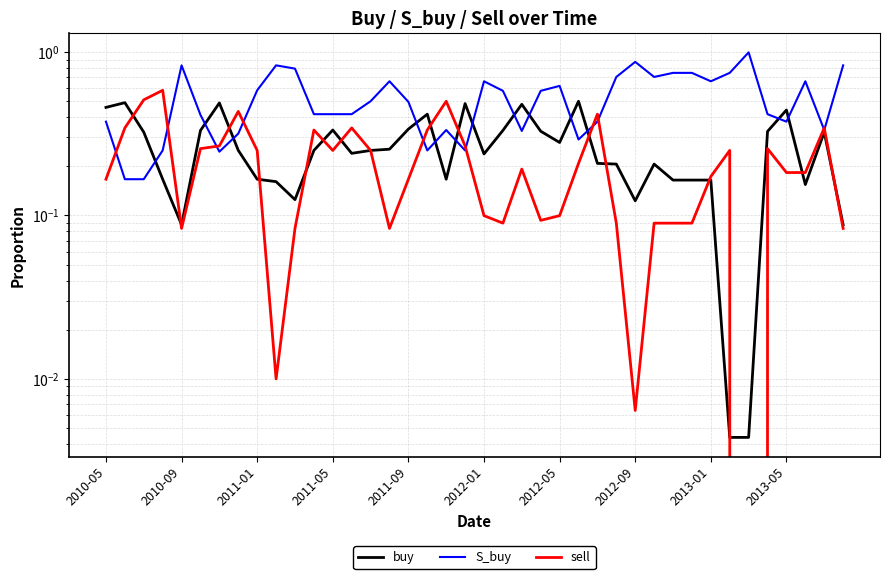

Is it true that sell equals 0.6 at 2010-09?

False